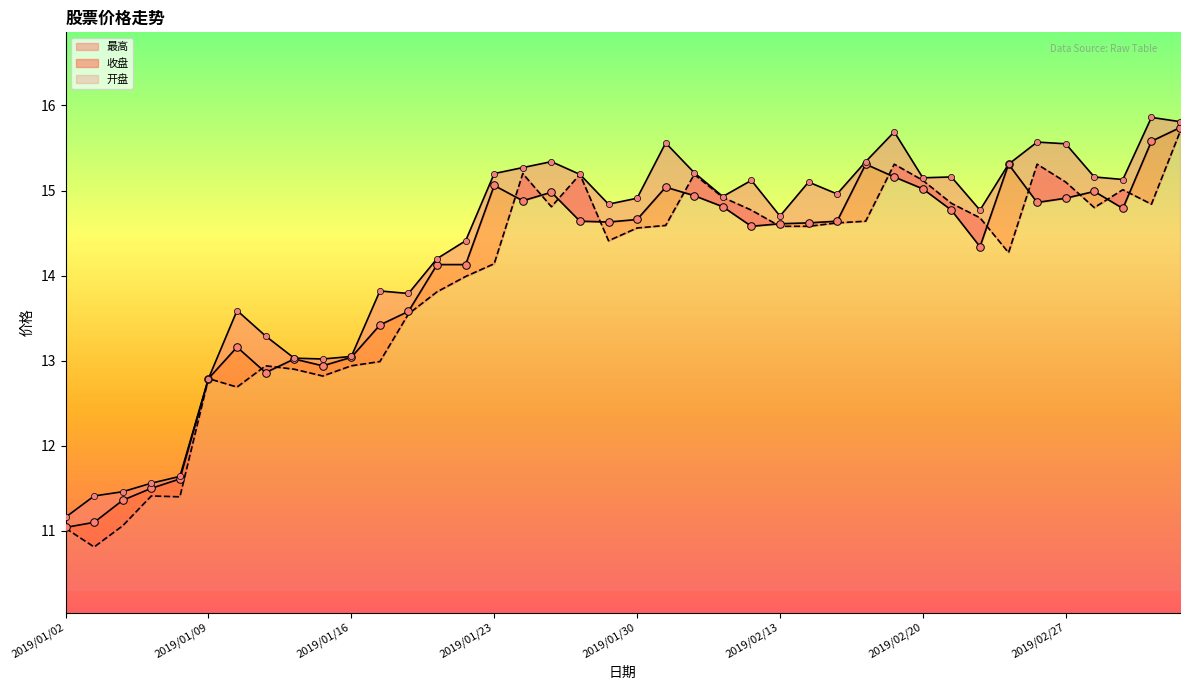

What is the total value across all series at 2019/01/30?

44.1